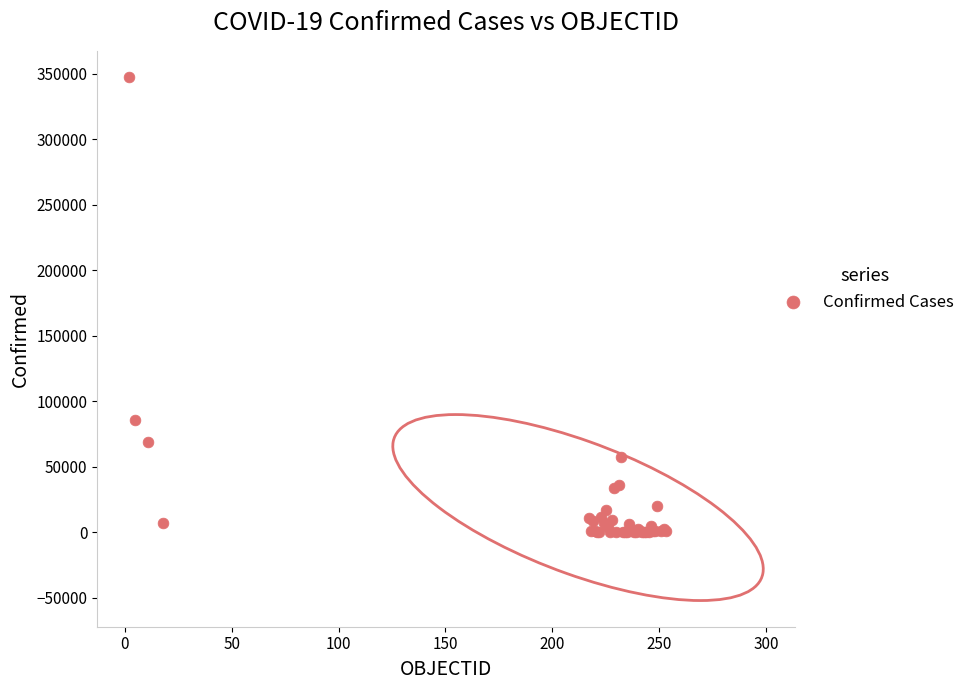

What Y value in the scatter plot is closest to 173708?

85809